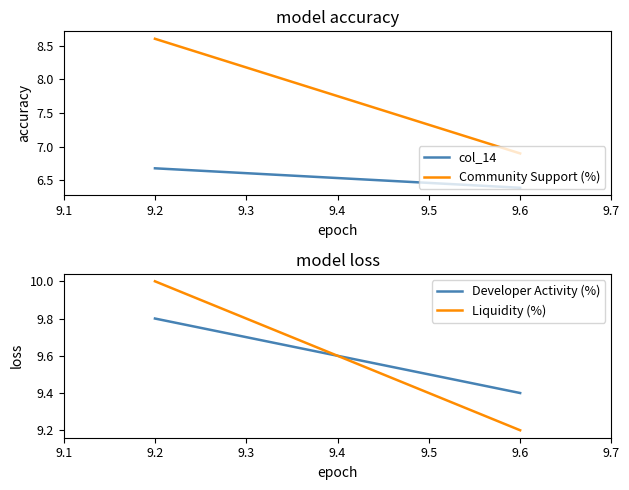

Does the chart display data point markers on the line(s)?

No